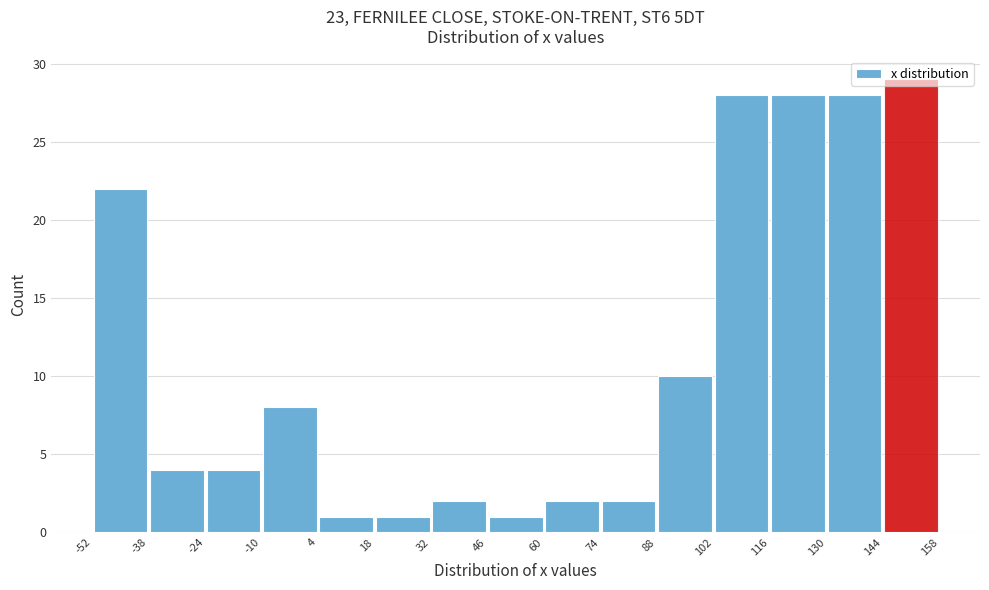

How tall is the bar that spans 88 to 102 on the x-axis? The values are not printed on the chart, so give them approximately, as read against the axis.

10